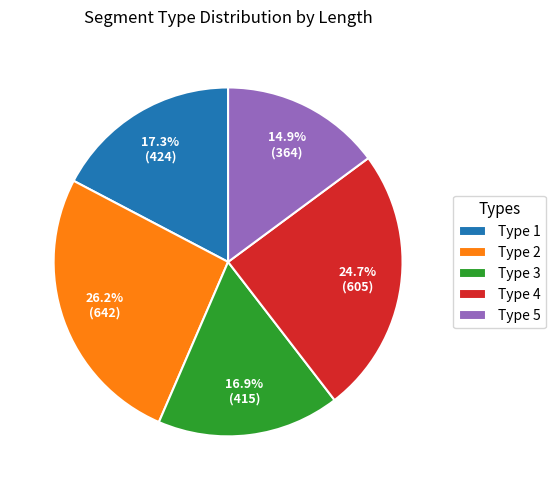

Does any single category account for the majority?

No